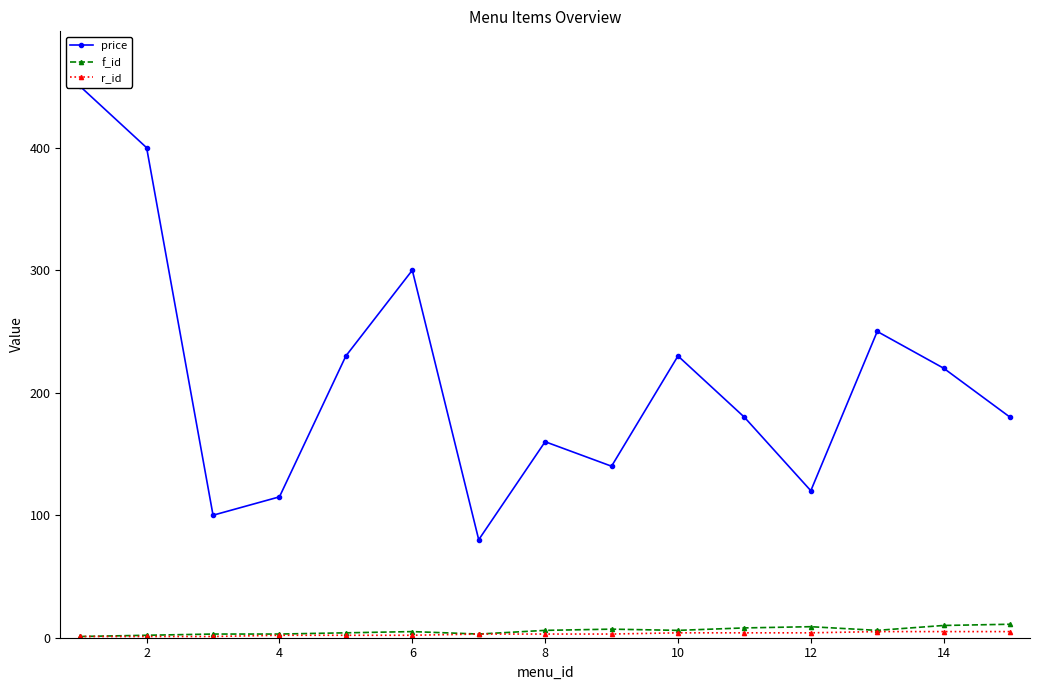

True or false: r_id has a value of 4 at 10.

True